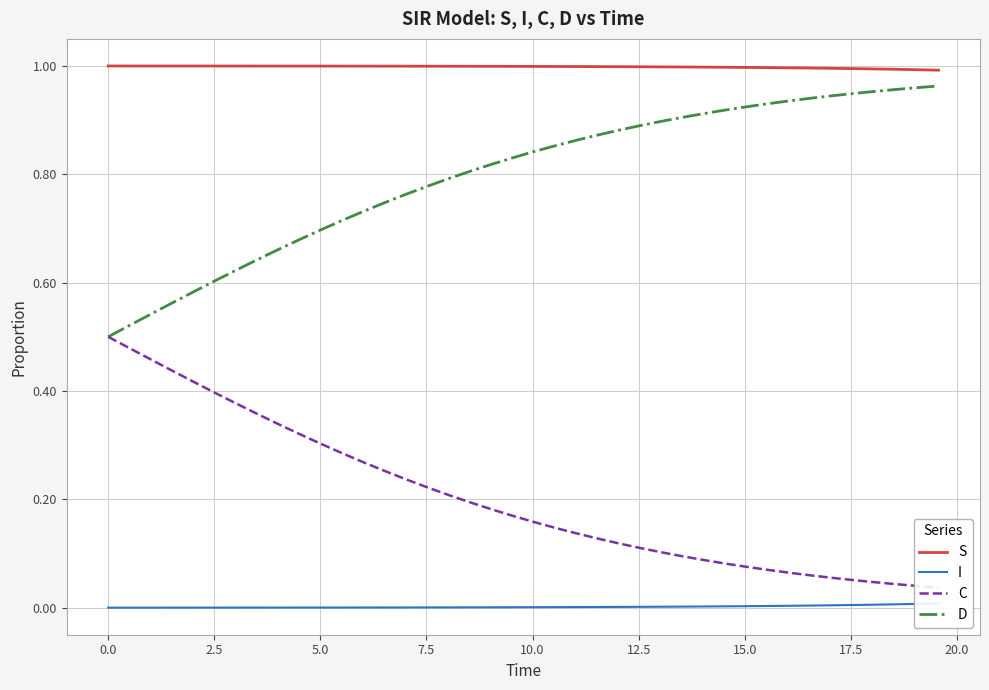

True or false: S and D intersect in this chart.

False